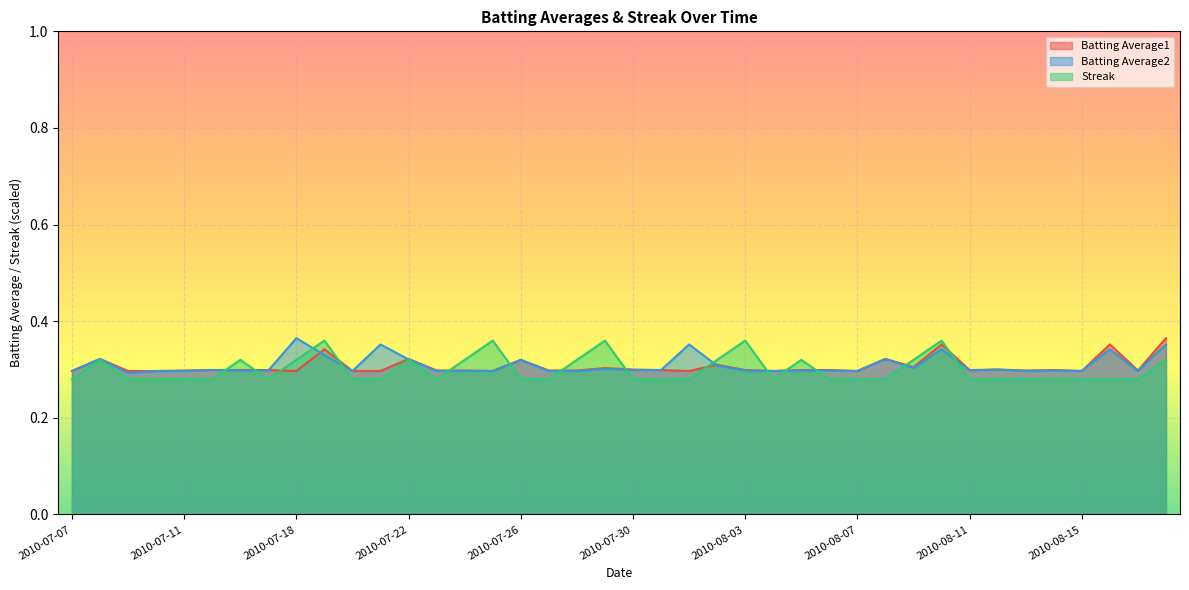

Count the number of categories in the chart.

40